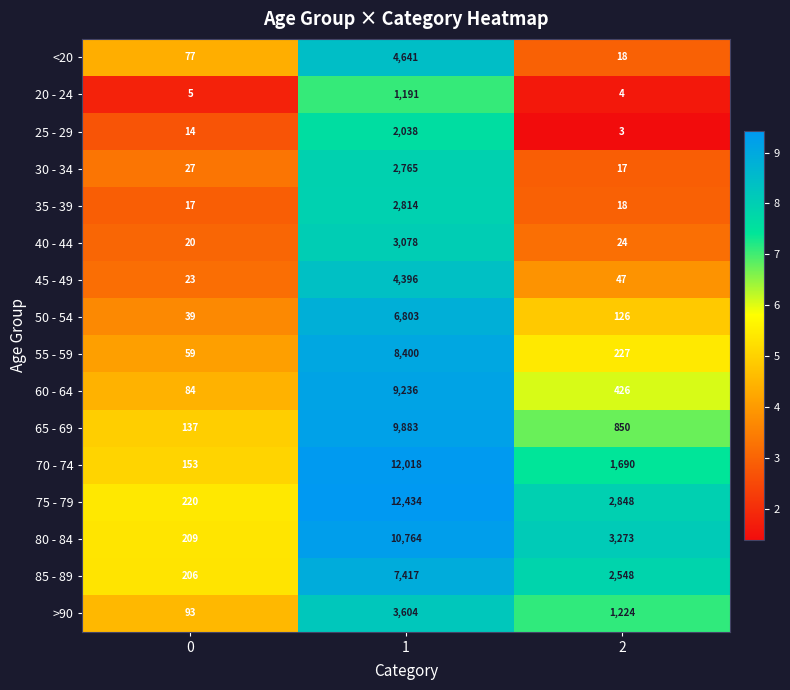

What is the greatest value displayed?

12434